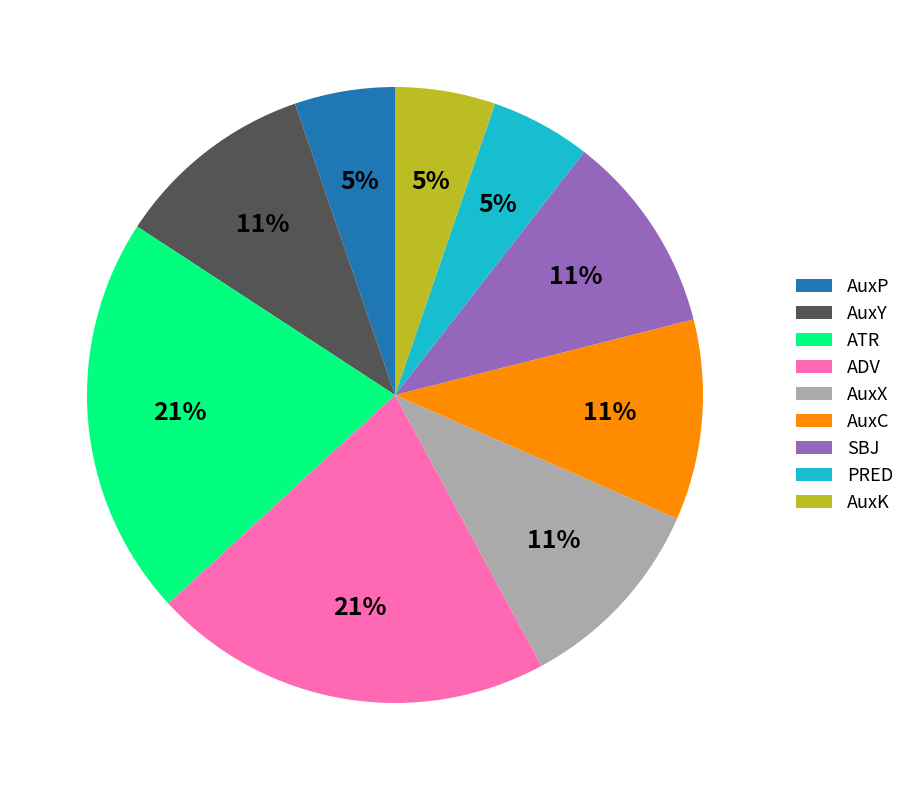

To the nearest percent, what is the average slice percentage?

11%